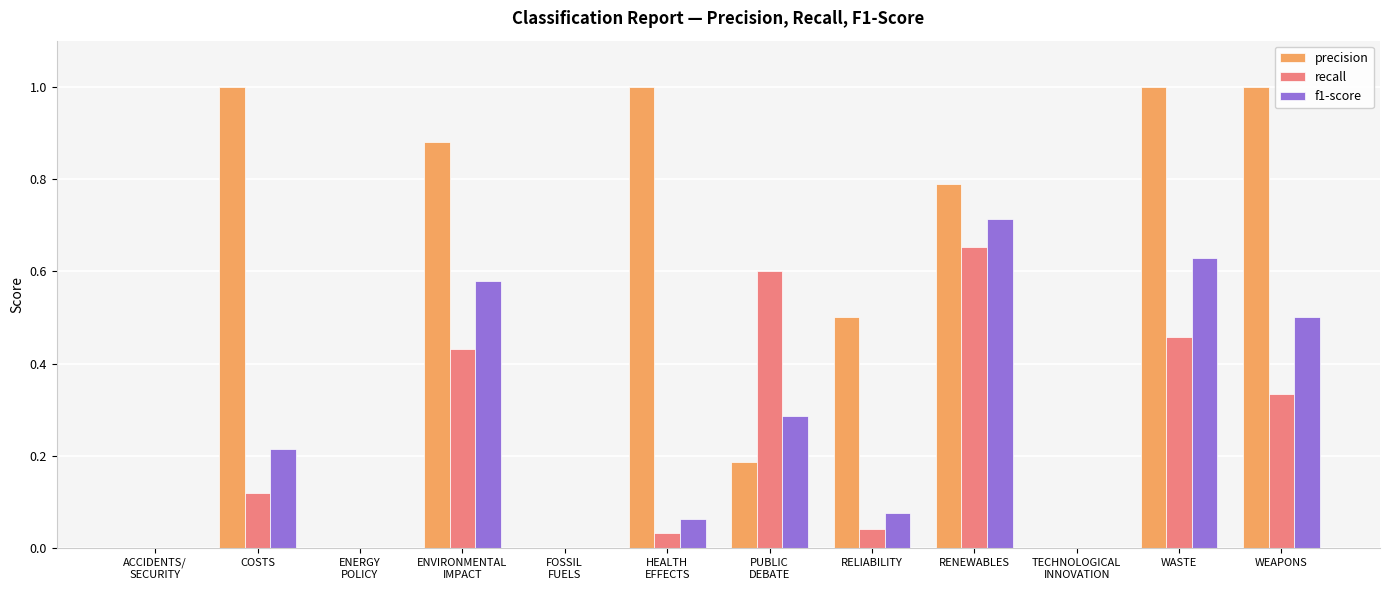

The precision series shows 0.7 at FOSSIL
FUELS. True or false?

False